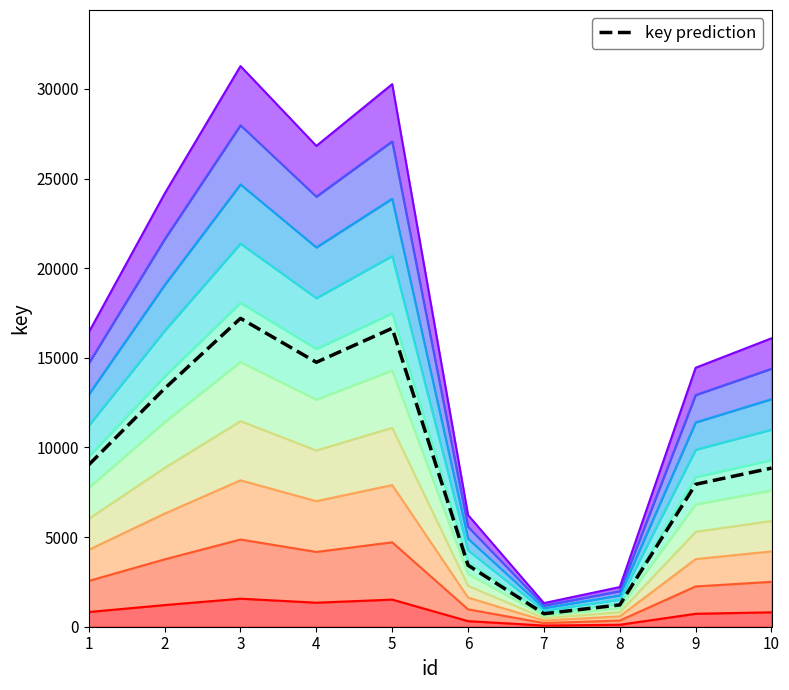

At which label is the value closest to 8964?

1